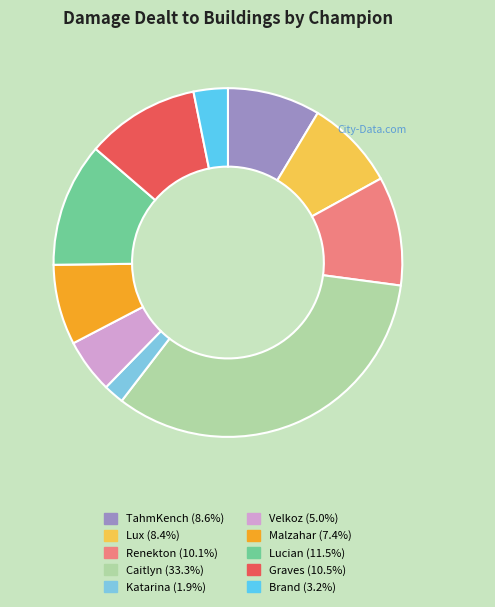

How many slices are in this pie chart?

10